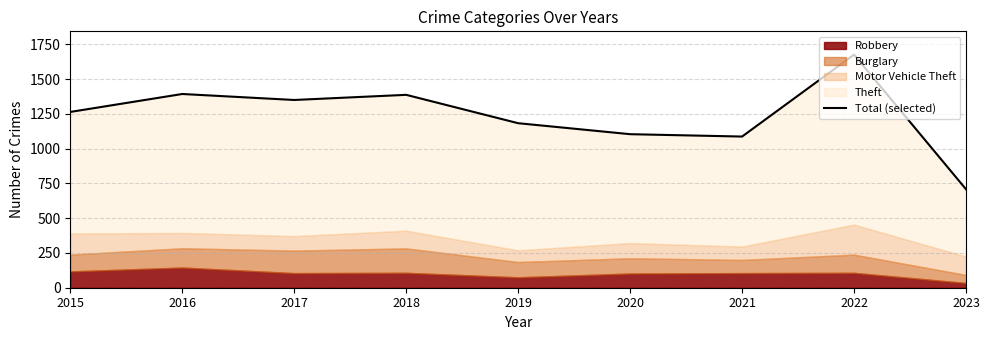

What is the value of the 9th point from the left?

708